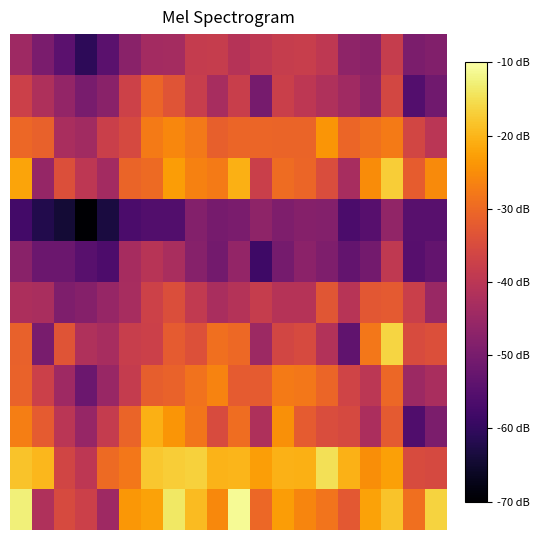

Which category has the highest value across all series?

10